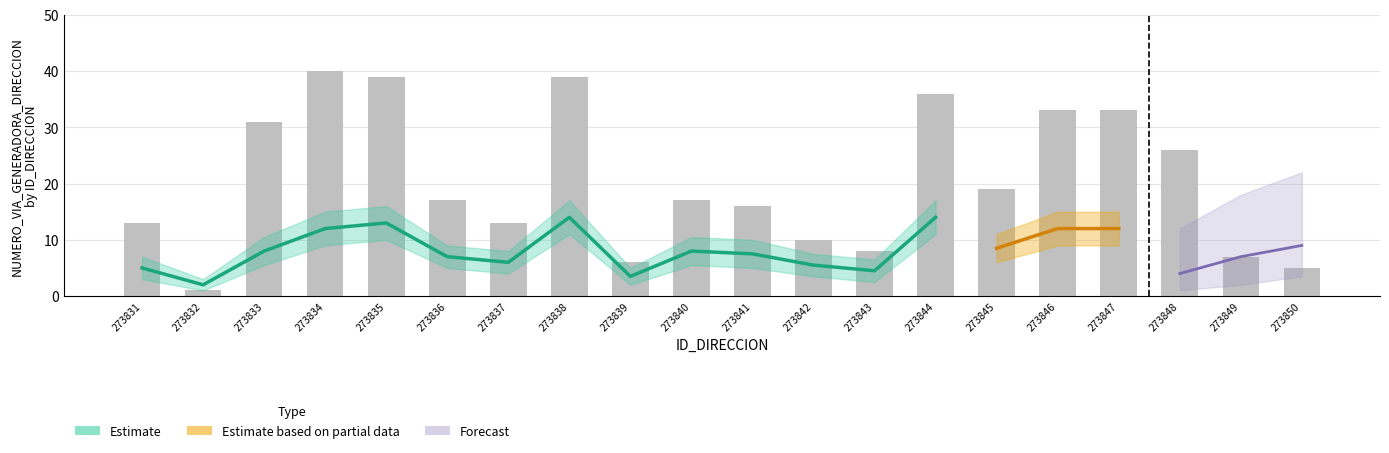

What is the value of the 11th bar from the left?

16